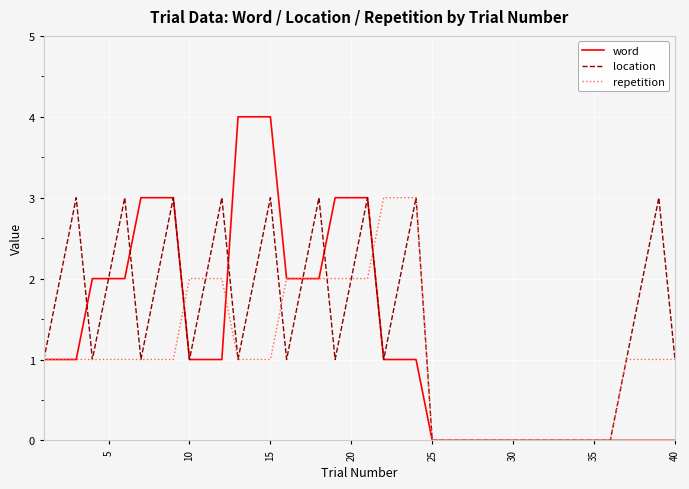

List the series in order of their peak value, lowest first.

location, repetition, word